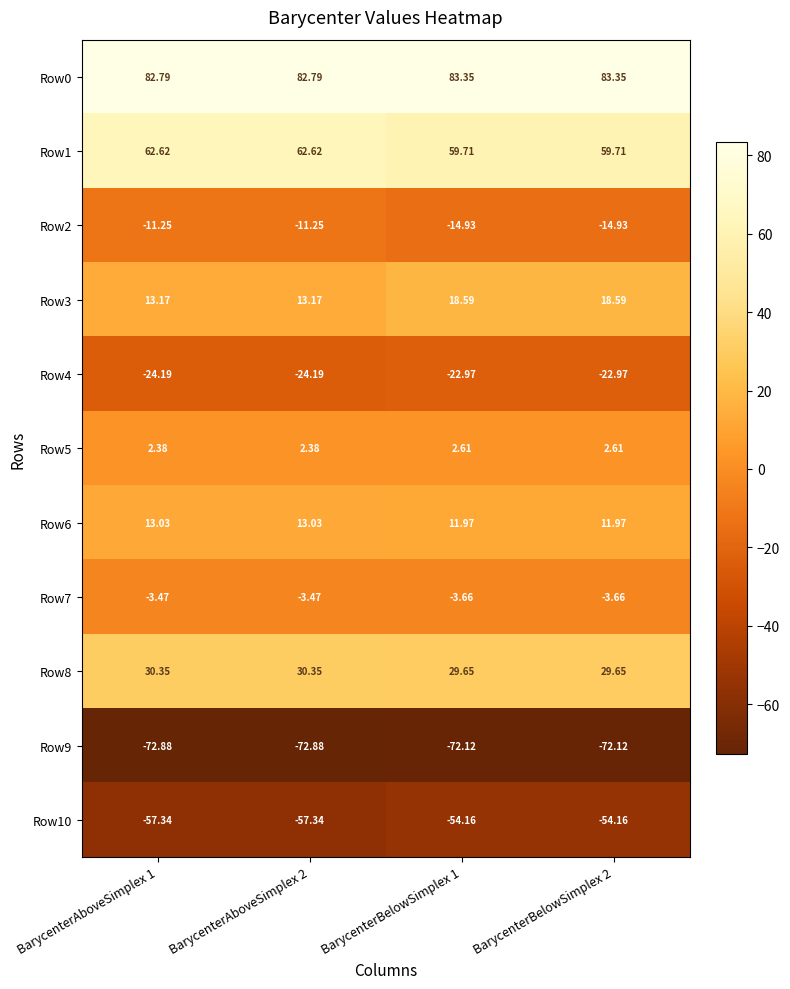

Is the value of Row3 at BarycenterAboveSimplex 2 greater than the value of Row7 at BarycenterBelowSimplex 1?

Yes